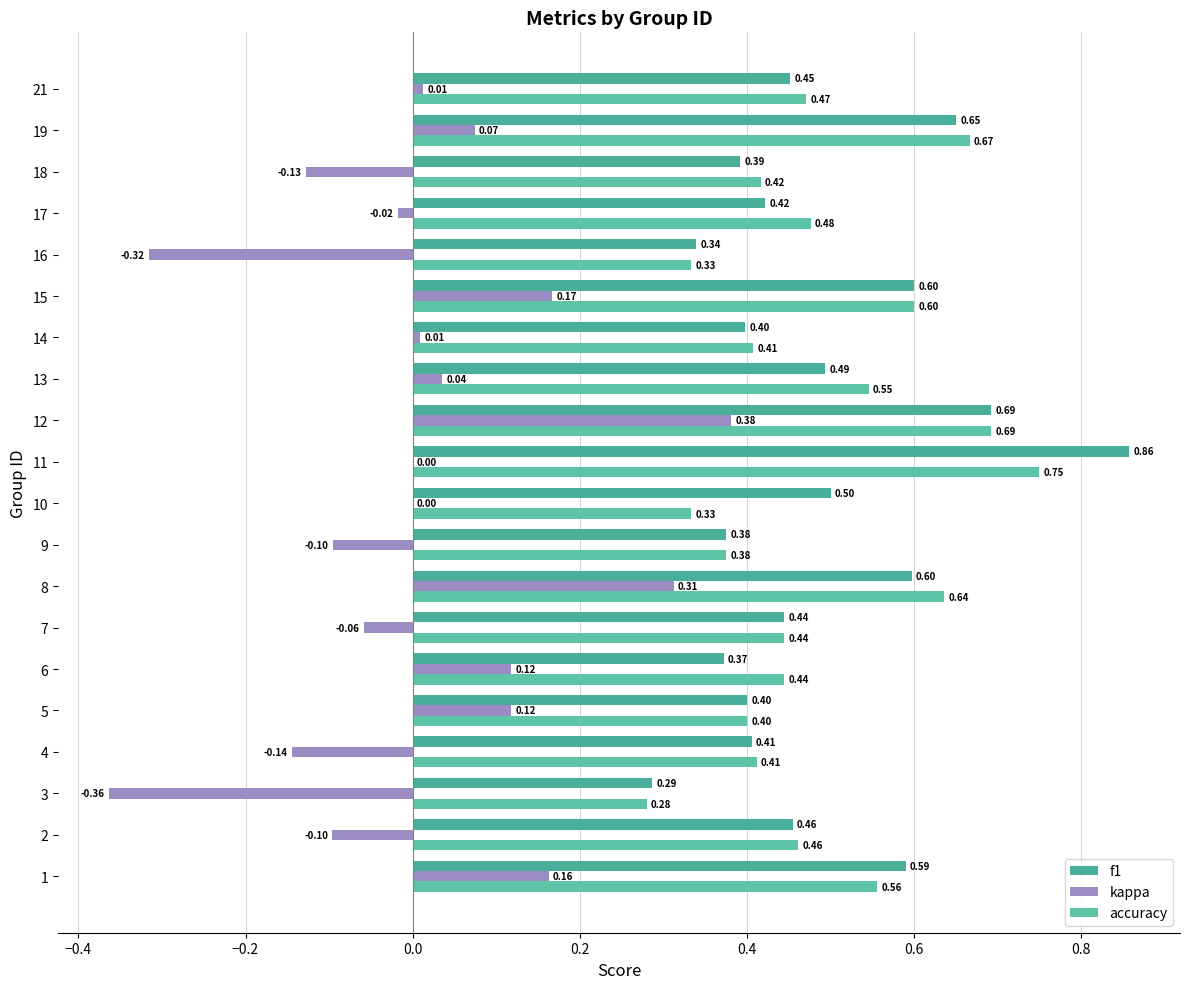

Is it true that accuracy equals 0.3 at 17?

False